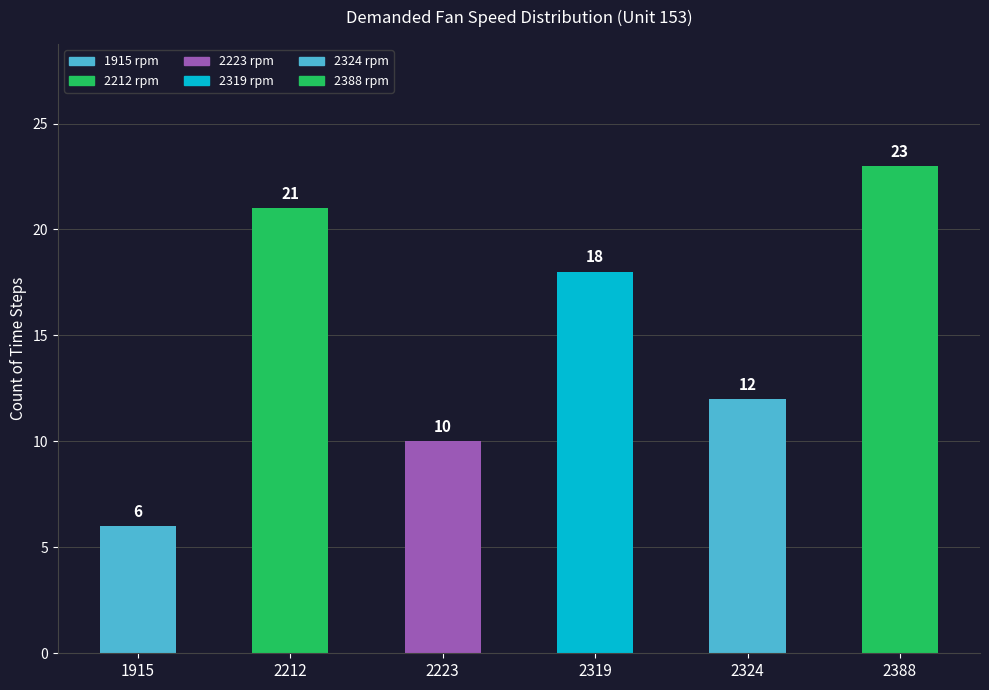

At which label is the value closest to 14?

2324